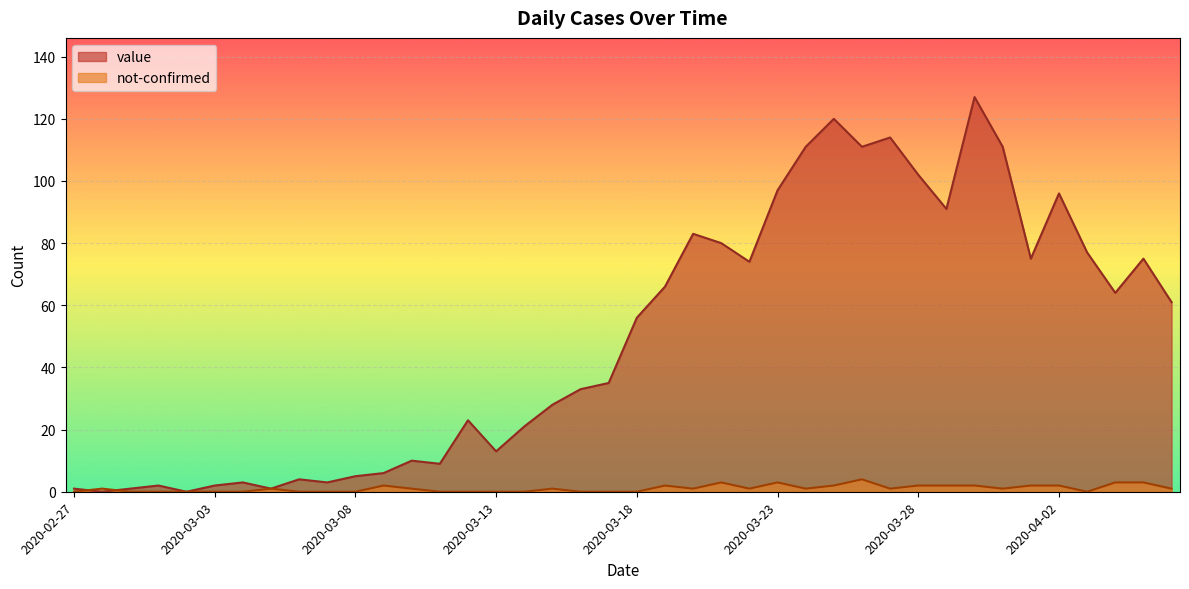

Reading left to right, what are all the values shown in this chart?

value: 2020-02-27=1	2020-02-28=0	2020-02-29=1	2020-03-01=2	2020-03-02=0	2020-03-03=2	2020-03-04=3	2020-03-05=1	2020-03-06=4	2020-03-07=3	2020-03-08=5	2020-03-09=6	2020-03-10=10	2020-03-11=9	2020-03-12=23	2020-03-13=13	2020-03-14=21	2020-03-15=28	2020-03-16=33	2020-03-17=35	2020-03-18=56	2020-03-19=66	2020-03-20=83	2020-03-21=80	2020-03-22=74	2020-03-23=97	2020-03-24=111	2020-03-25=120	2020-03-26=111	2020-03-27=114	2020-03-28=102	2020-03-29=91	2020-03-30=127	2020-03-31=111	2020-04-01=75	2020-04-02=96	2020-04-03=77	2020-04-04=64	2020-04-05=75	2020-04-06=61
not-confirmed: 2020-02-27=0	2020-02-28=1	2020-02-29=0	2020-03-01=0	2020-03-02=0	2020-03-03=0	2020-03-04=0	2020-03-05=1	2020-03-06=0	2020-03-07=0	2020-03-08=0	2020-03-09=2	2020-03-10=1	2020-03-11=0	2020-03-12=0	2020-03-13=0	2020-03-14=0	2020-03-15=1	2020-03-16=0	2020-03-17=0	2020-03-18=0	2020-03-19=2	2020-03-20=1	2020-03-21=3	2020-03-22=1	2020-03-23=3	2020-03-24=1	2020-03-25=2	2020-03-26=4	2020-03-27=1	2020-03-28=2	2020-03-29=2	2020-03-30=2	2020-03-31=1	2020-04-01=2	2020-04-02=2	2020-04-03=0	2020-04-04=3	2020-04-05=3	2020-04-06=1